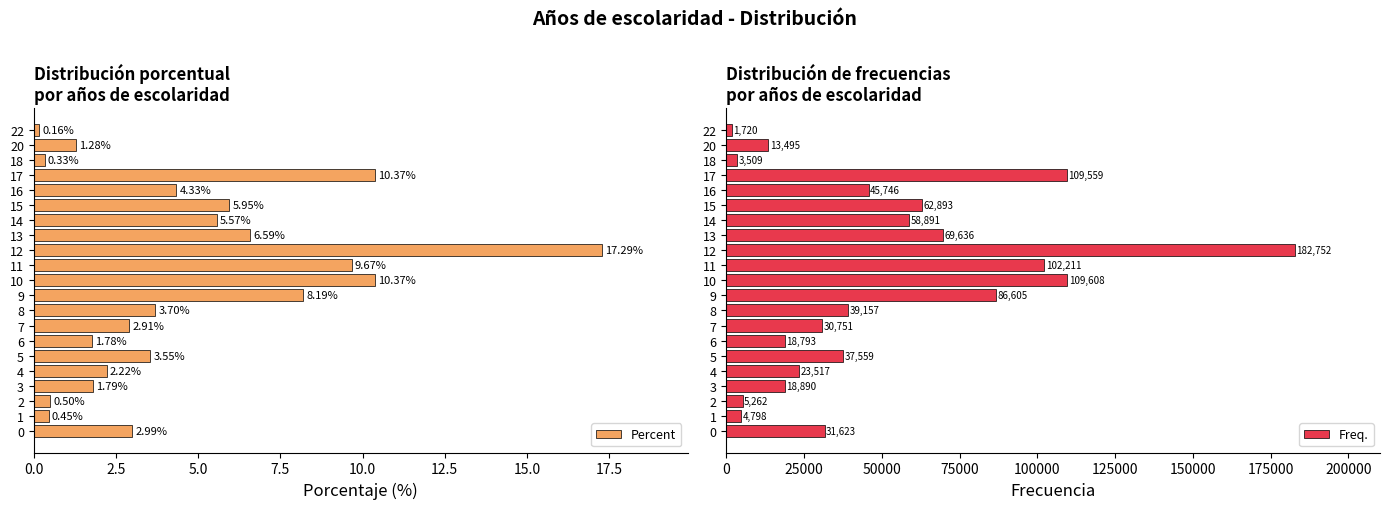

What is the difference between the second highest and minimum values in the Percent series?

10.2